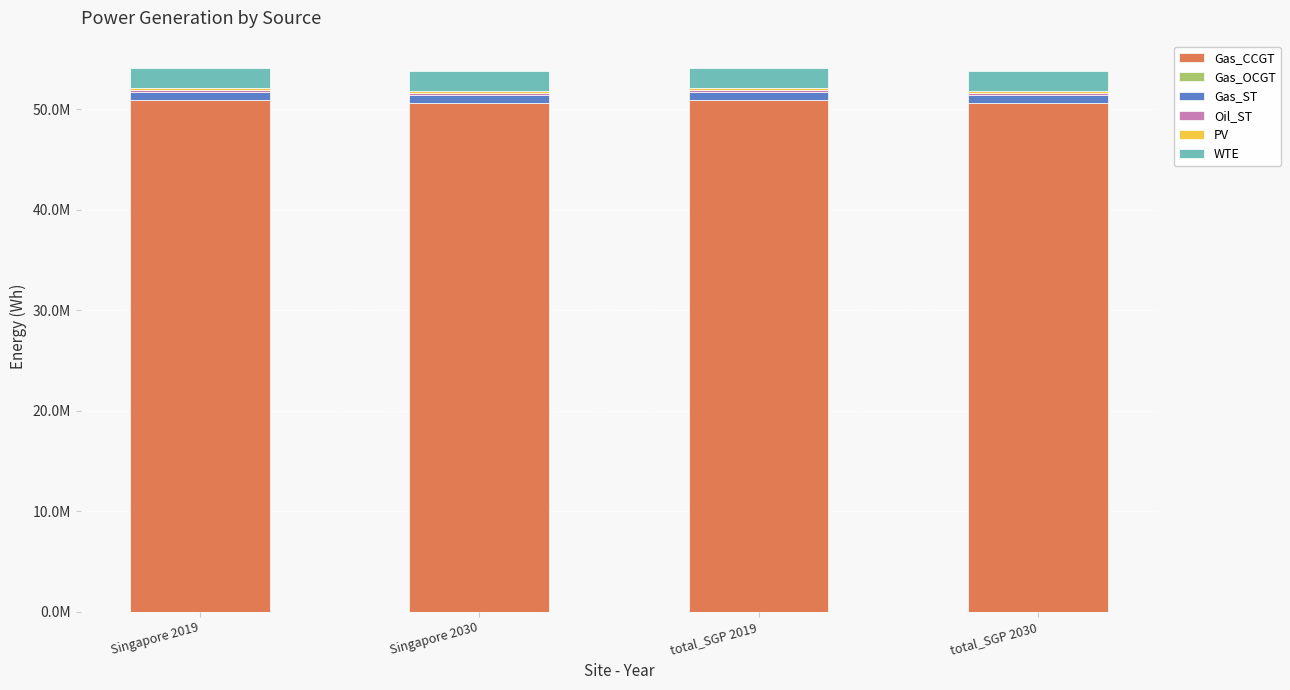

Which series has the largest range (max minus min)?

Gas_CCGT